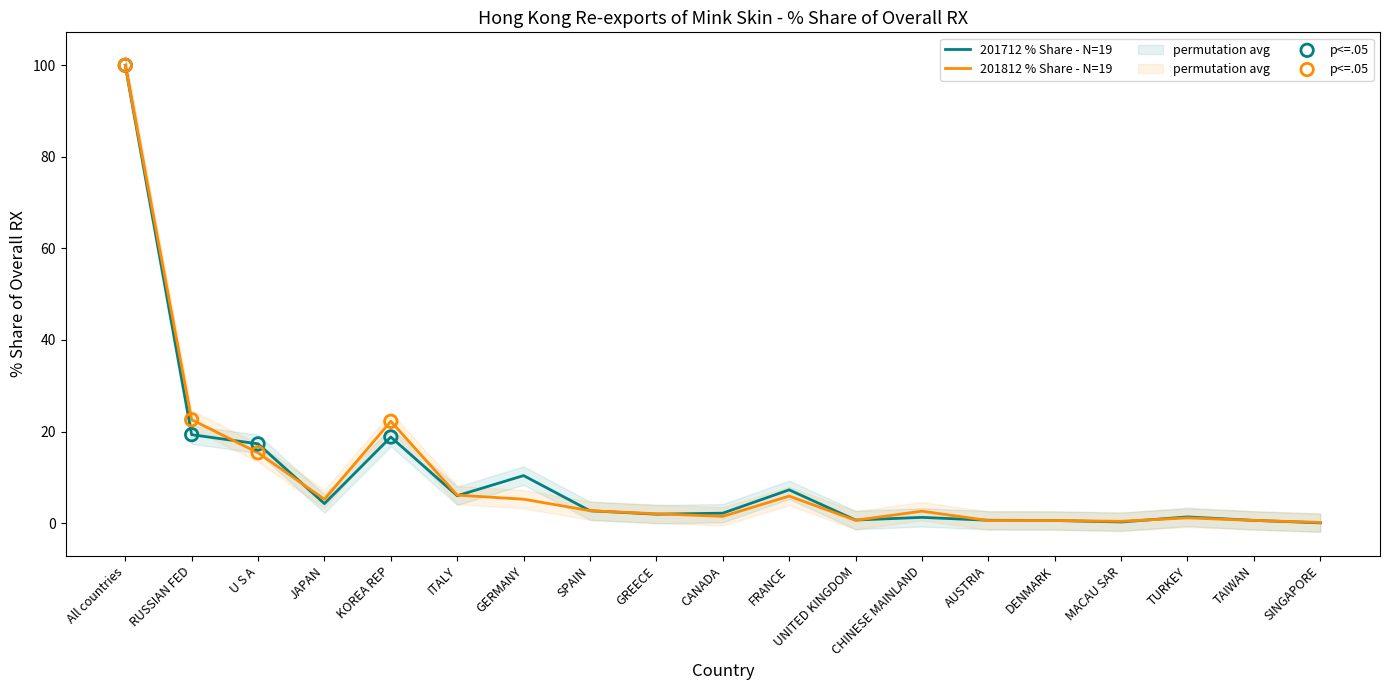

At how many categories does at least one series exceed 28?

1